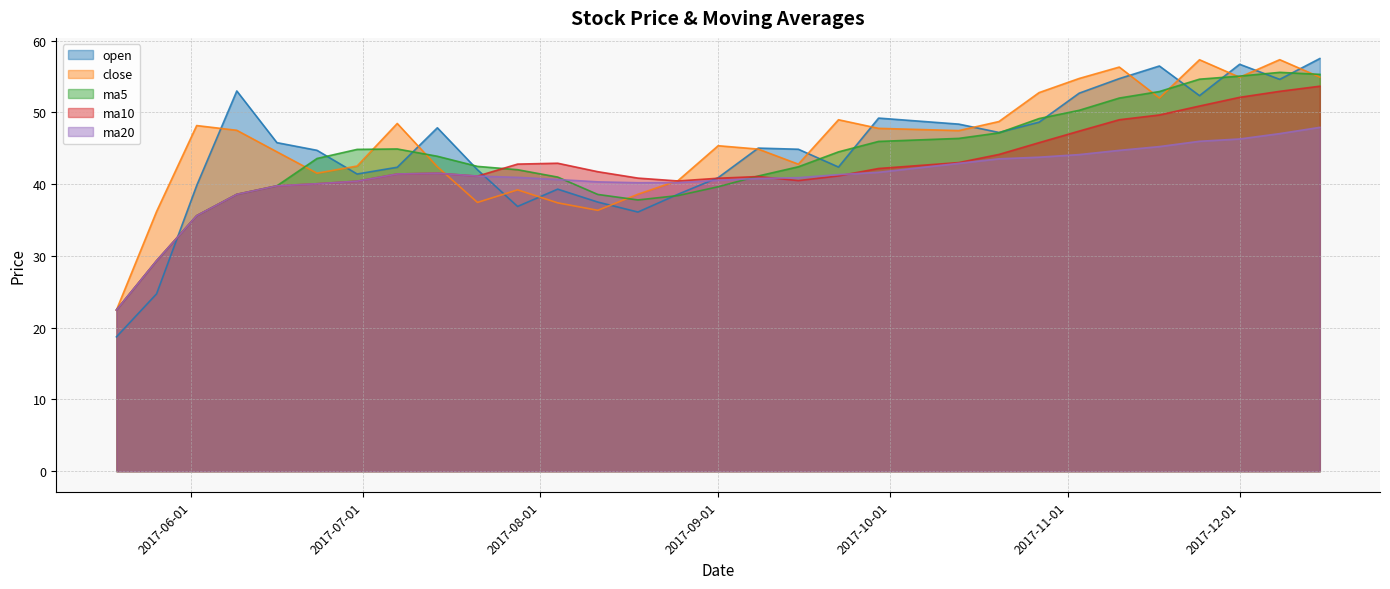

How many interior local peaks does the ma5 series have?

2